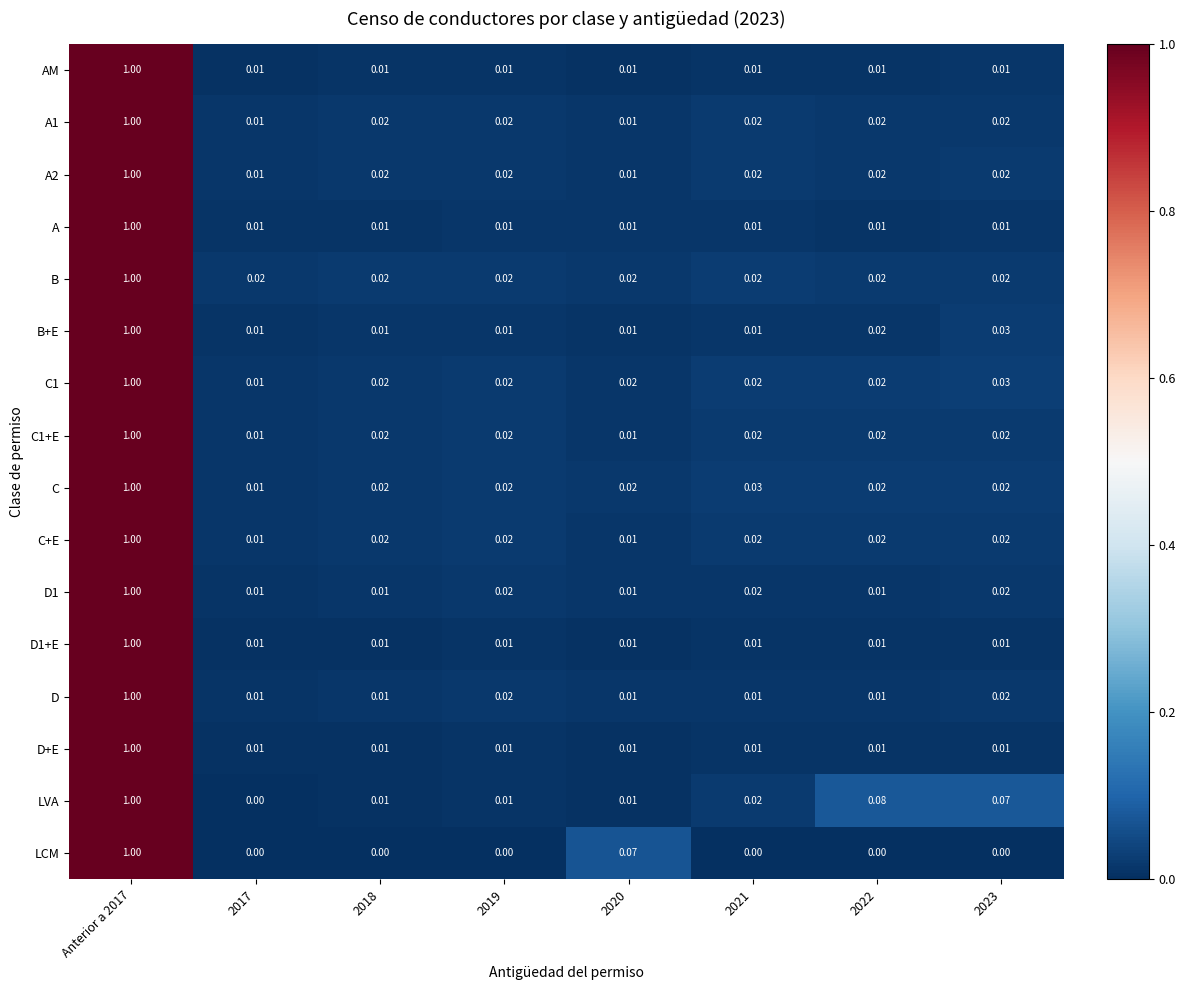

Which series has the largest total across all categories?

LVA